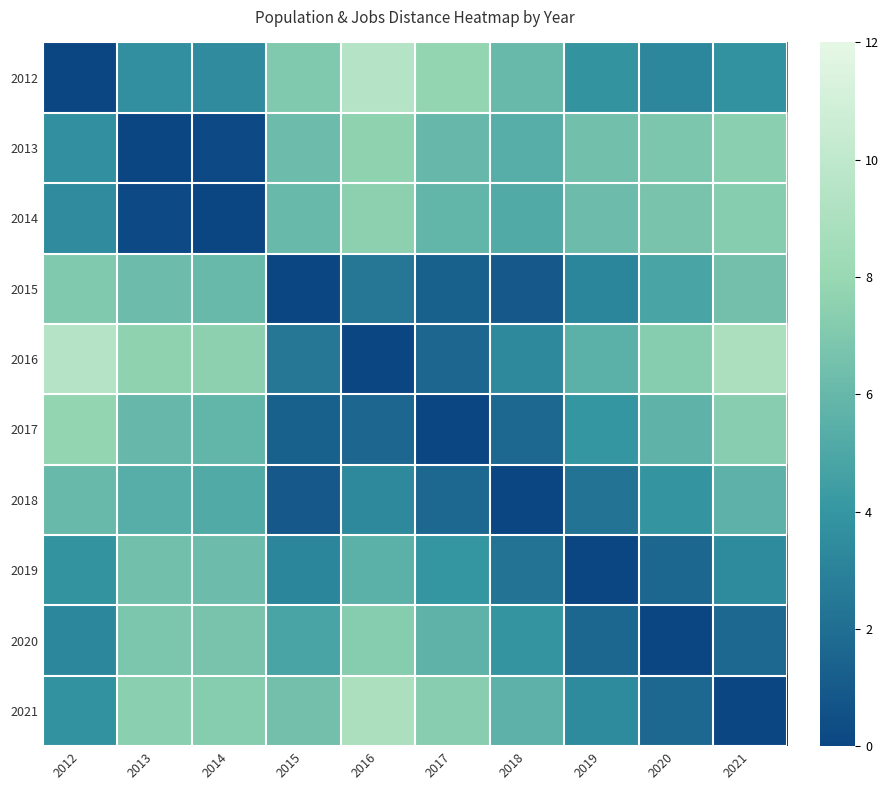

How many distinct data groups are displayed?

10